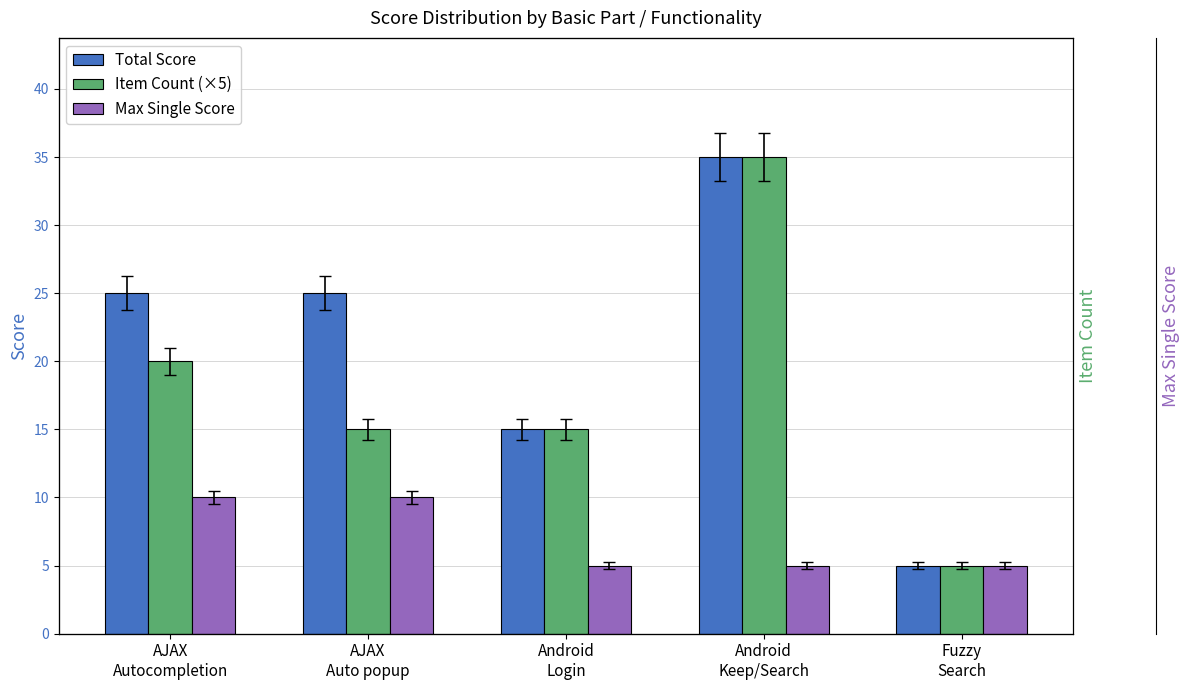

What position from the left is Fuzzy
Search?

5